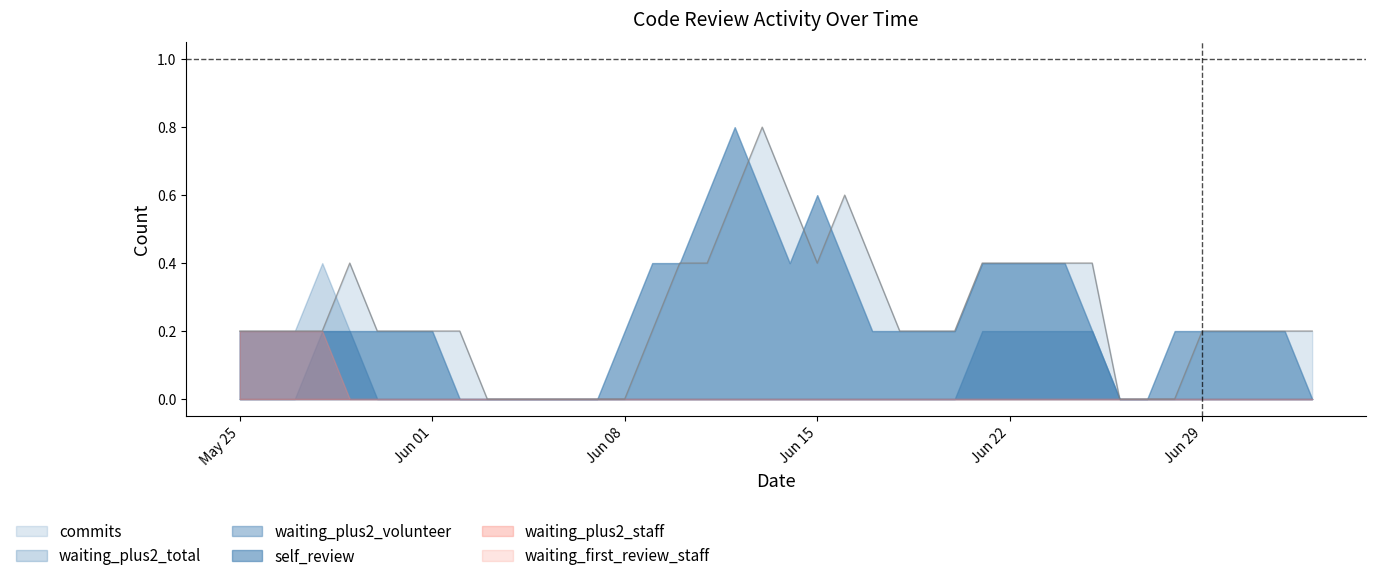

How many intersections are there between waiting_plus2_staff and commits?

1